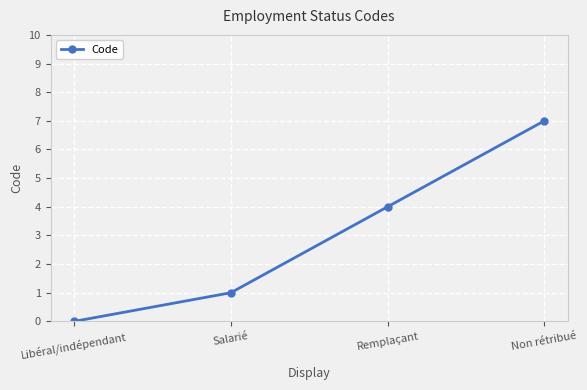

The chart shows a value of -4 at Libéral/indépendant. True or false?

False